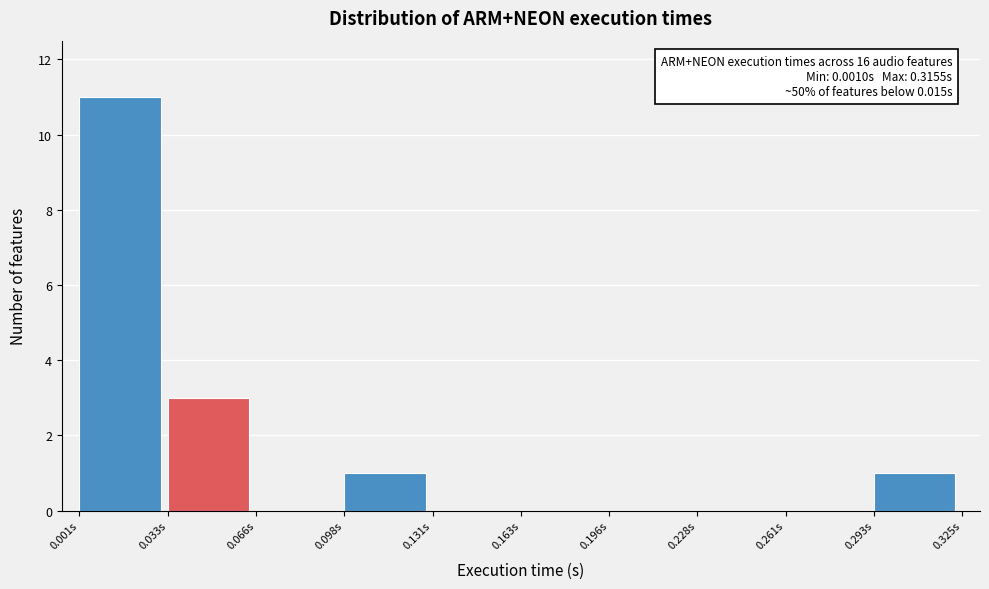

Over which range of the x-axis is the bar tallest?

0.000 to 0.035